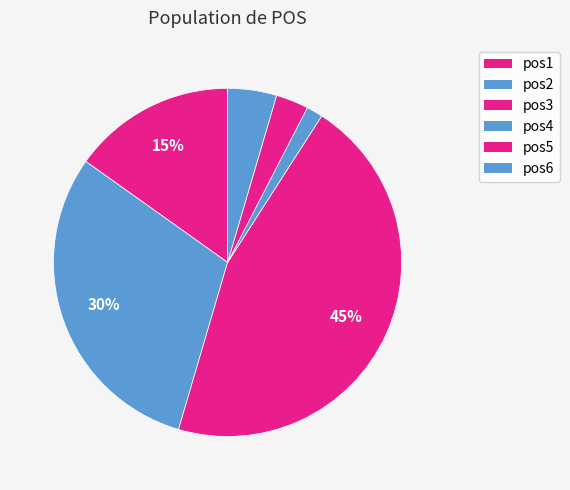

Count the number of slices in the pie.

6